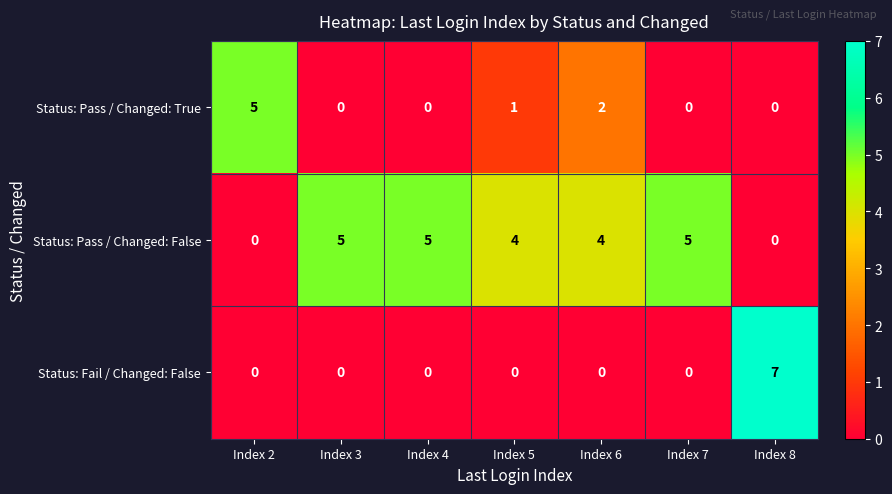

Which series has the largest range (max minus min)?

Status: Fail / Changed: False